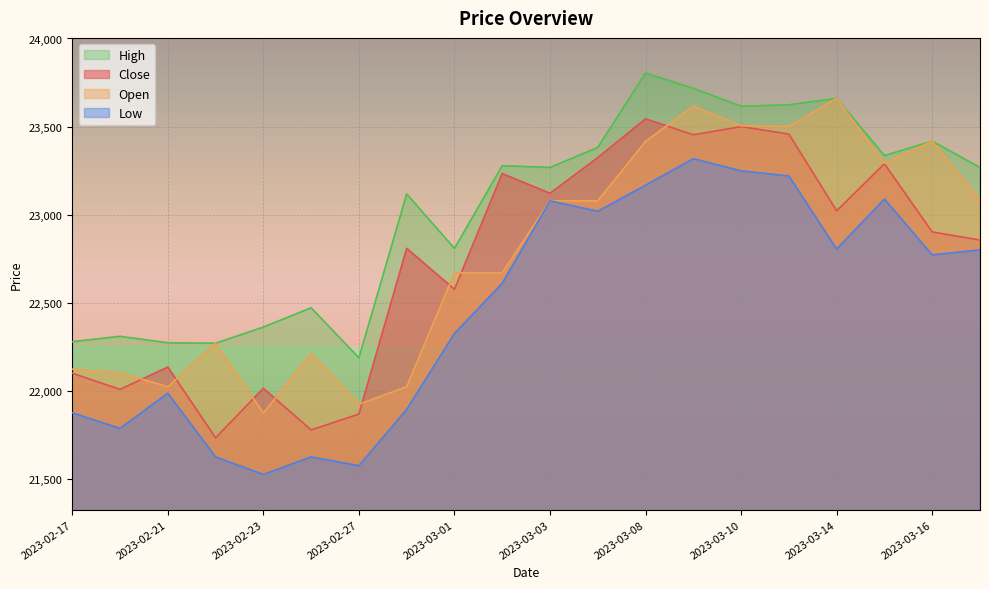

At which label is Close closest to 22637?

2023-03-01